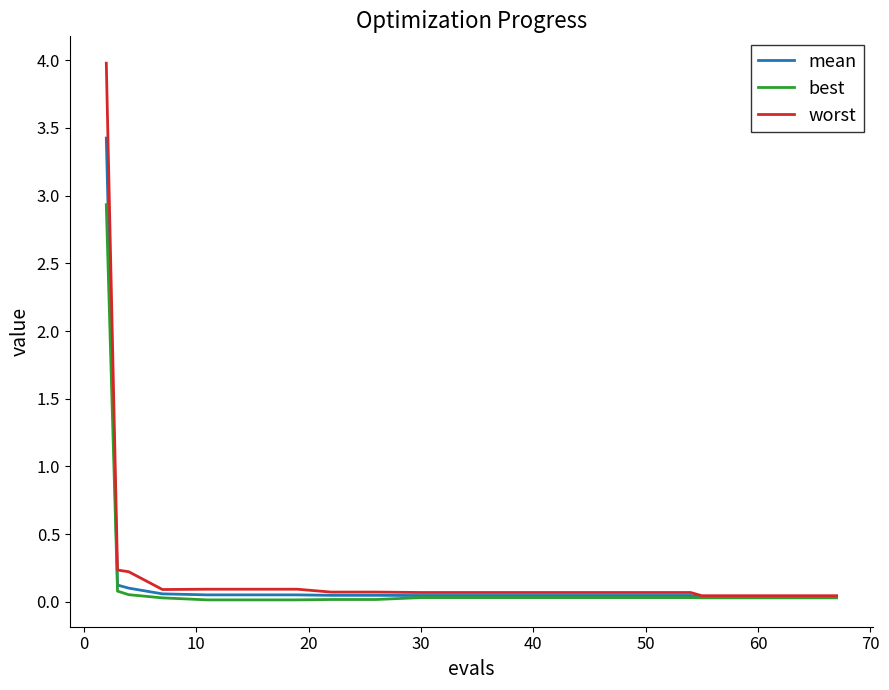

Which series has the largest range (max minus min)?

worst